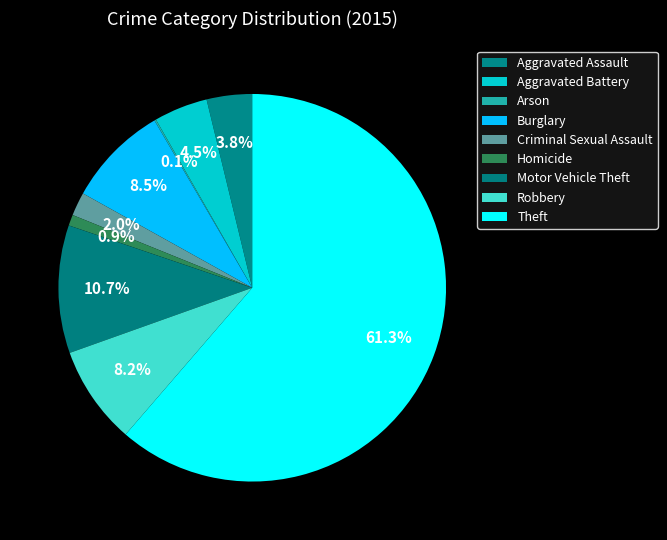

To the nearest percent, what is the combined percentage of Arson and Aggravated Battery?

5%